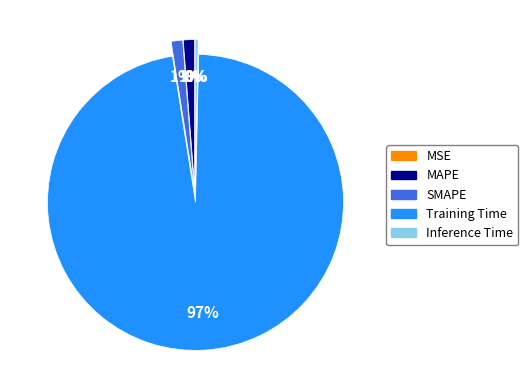

Is there any slice that represents more than half of the pie?

Yes